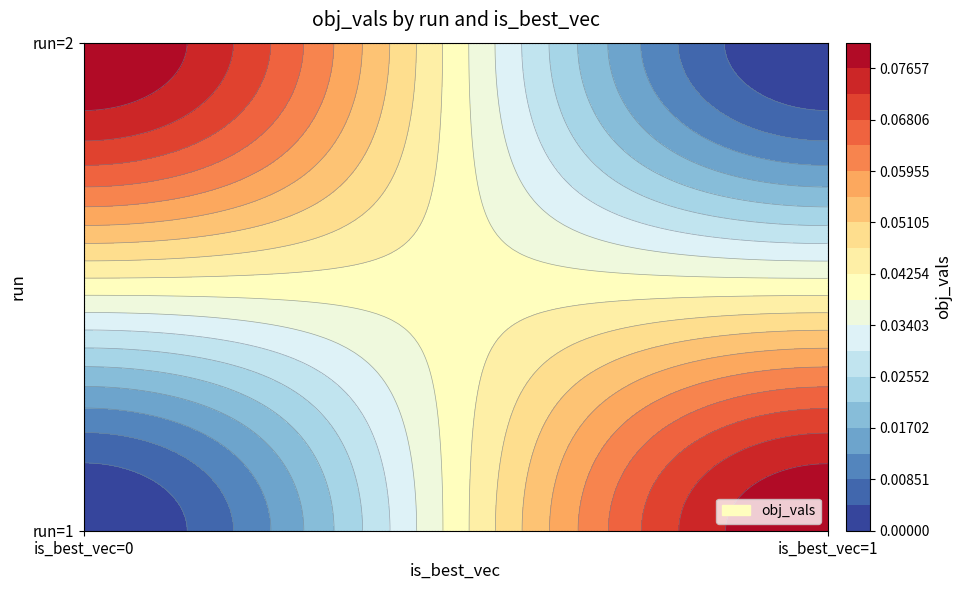

Between run_2_is_best_0 and run_1_is_best_0, which is larger?

run_2_is_best_0